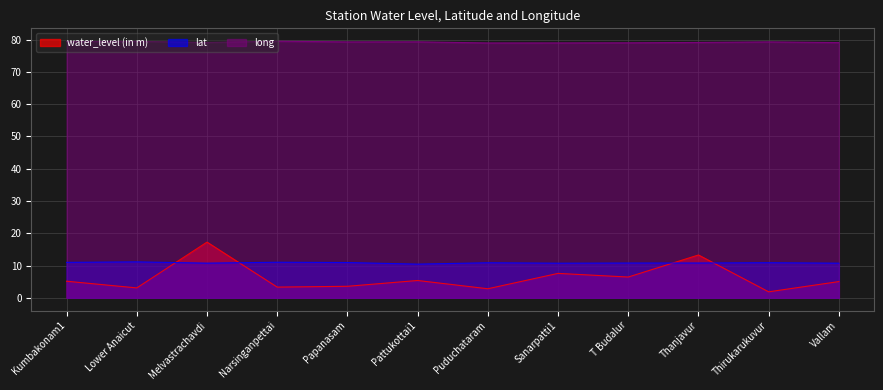

How many interior local peaks does the water_level (in m) series have?

4